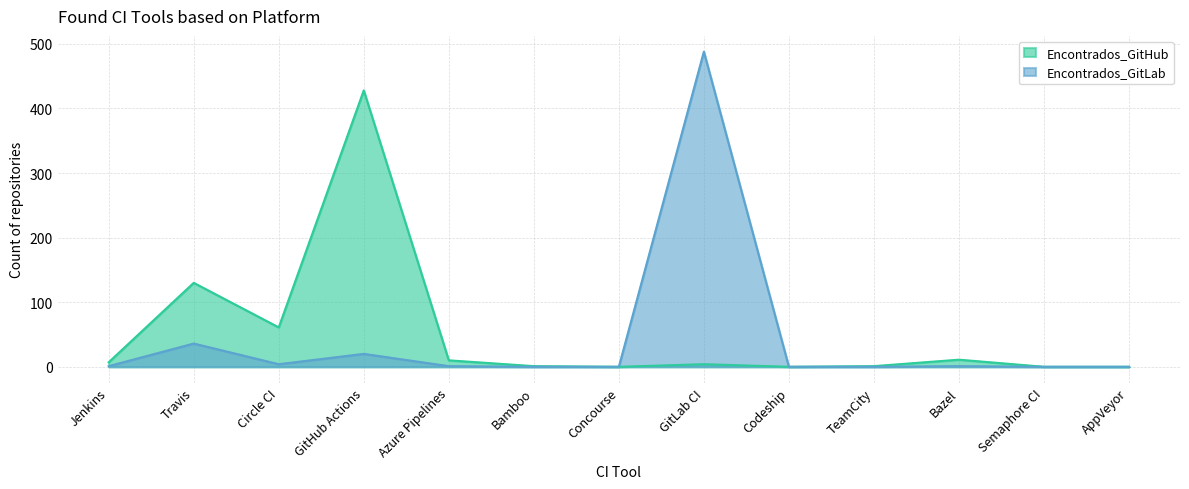

How many lines are shown in the chart?

2